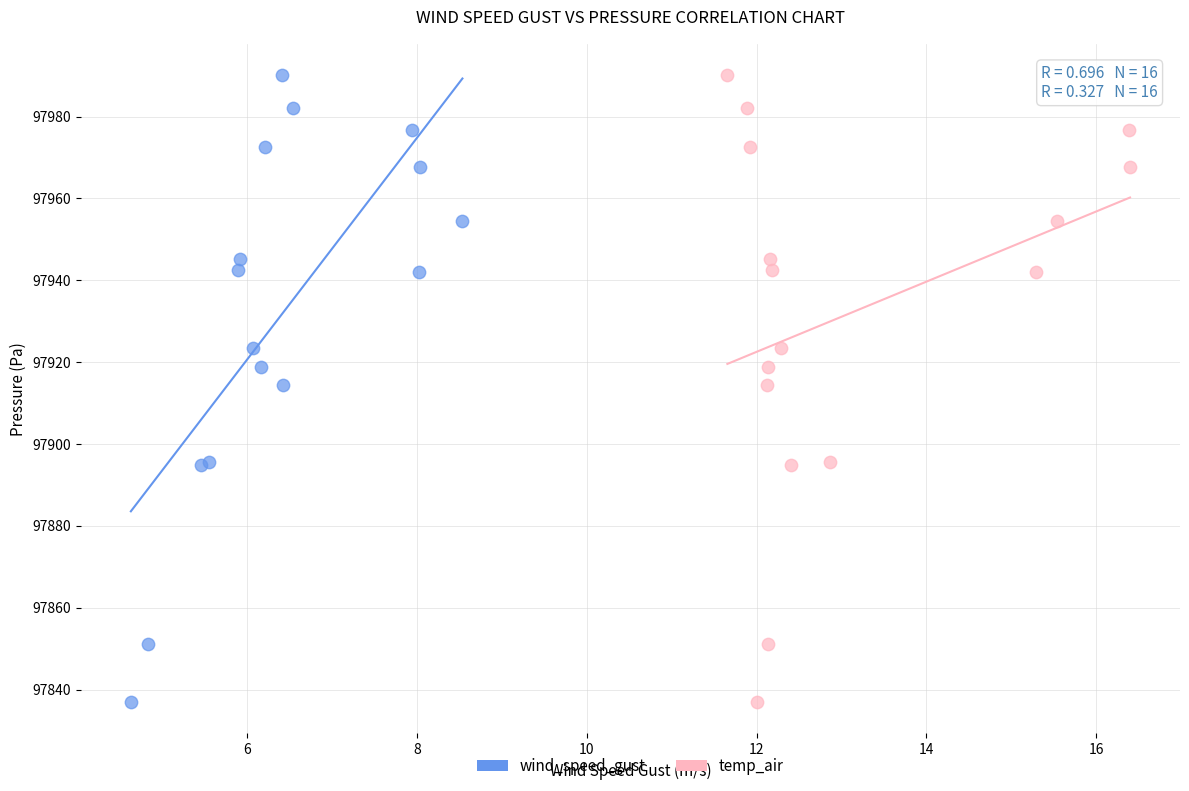

What are all the series names shown in the legend?

wind_speed_gust, temp_air